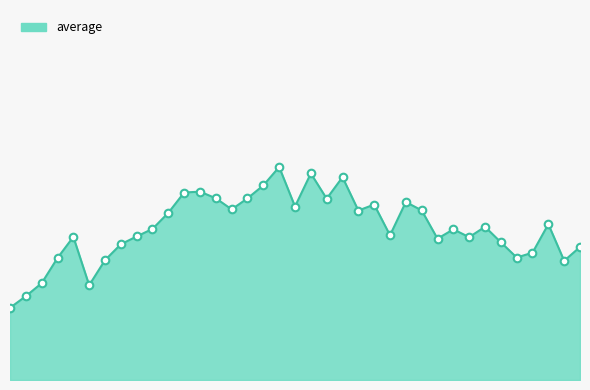

Does the chart have visible grid lines?

No